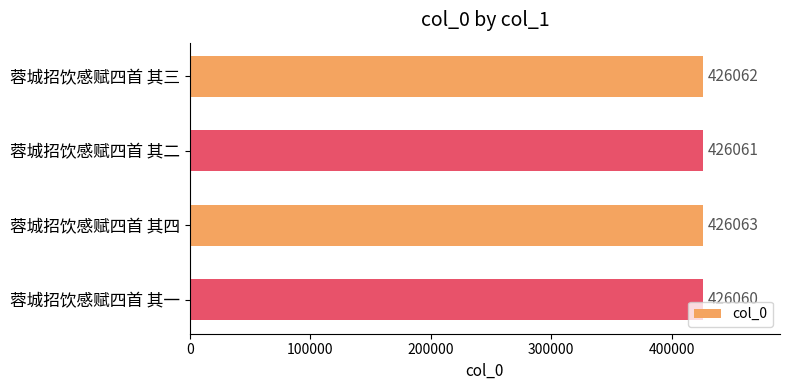

How many bars are there in total?

4